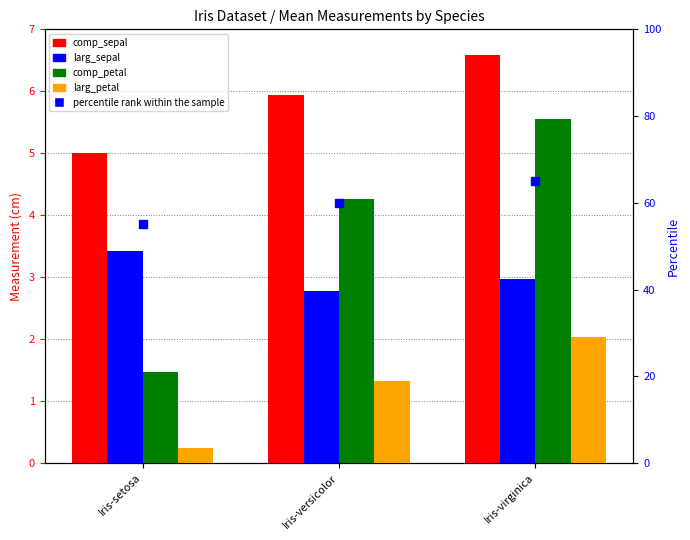

Which series has the widest spread of Y values?

percentile rank within the sample